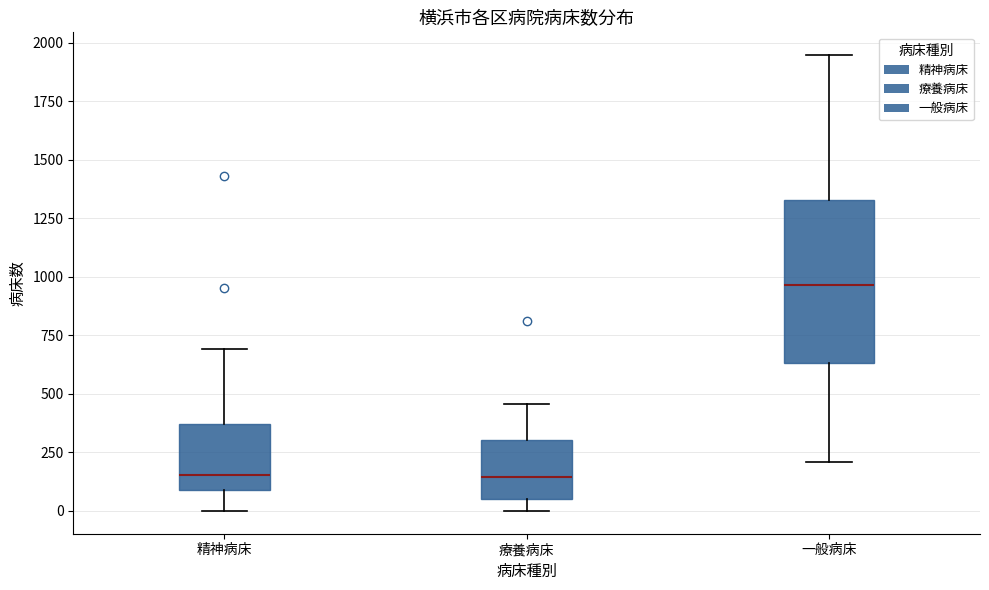

Comparing the boxes themselves (not the whiskers), which one is the tallest?

一般病床